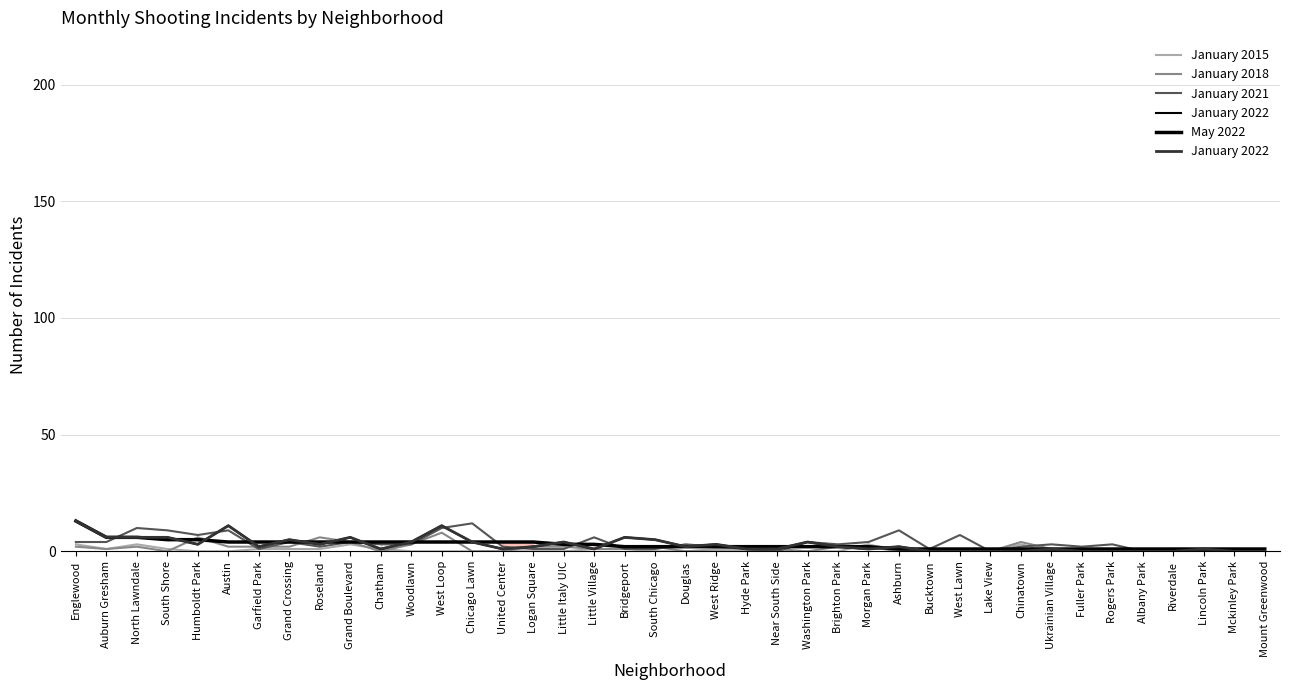

What is the label of the 39th point from the right?

Auburn Gresham